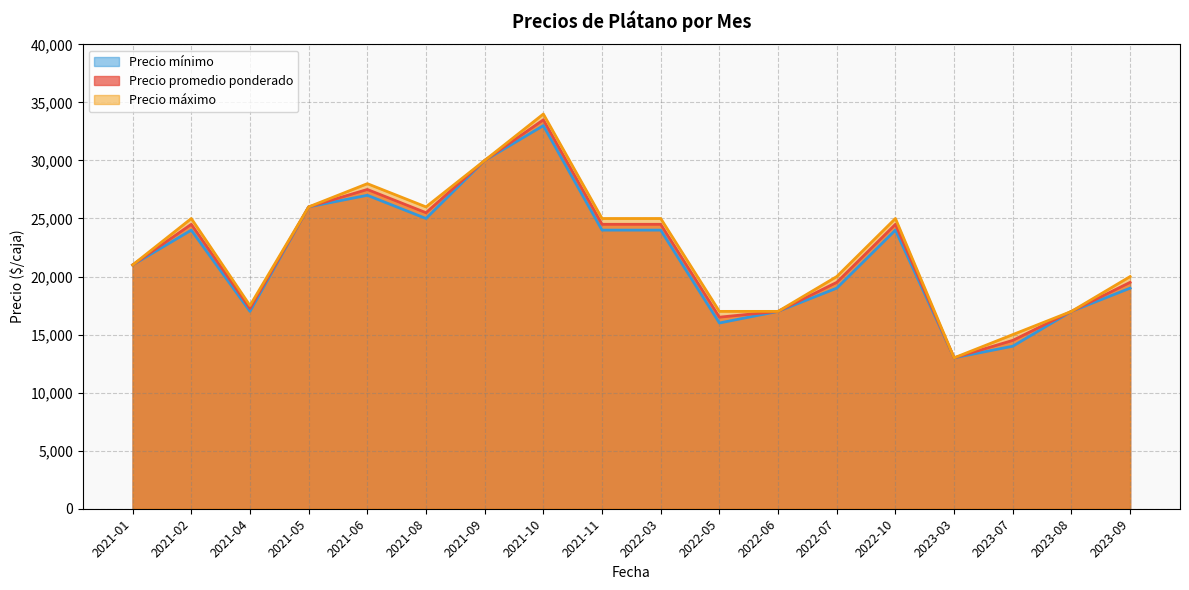

Reading right to left, transcribe all the data shown in this chart.

Precio promedio ponderado: 19500	17000	14500	13000	24500	19500	17000	16500	24500	24500	33500	30000	25500	27500	26000	17250	24500	21000
Precio máximo: 20000	17000	15000	13000	25000	20000	17000	17000	25000	25000	34000	30000	26000	28000	26000	17500	25000	21000
Precio mínimo: 19000	17000	14000	13000	24000	19000	17000	16000	24000	24000	33000	30000	25000	27000	26000	17000	24000	21000